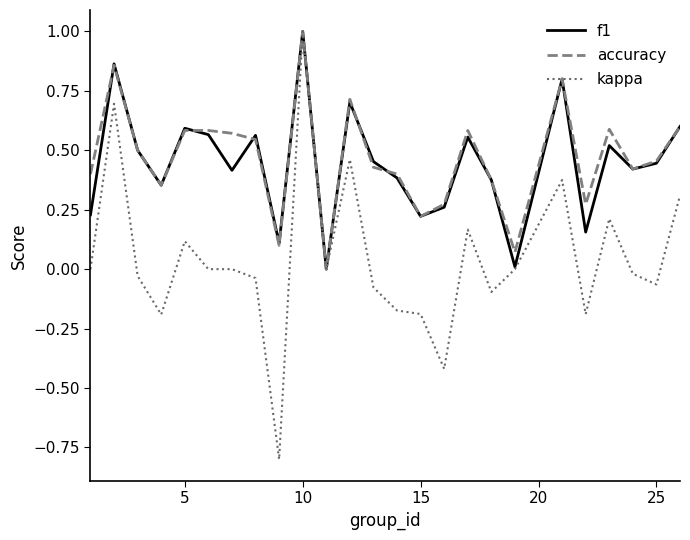

What is the highest value of the accuracy series?

1.0